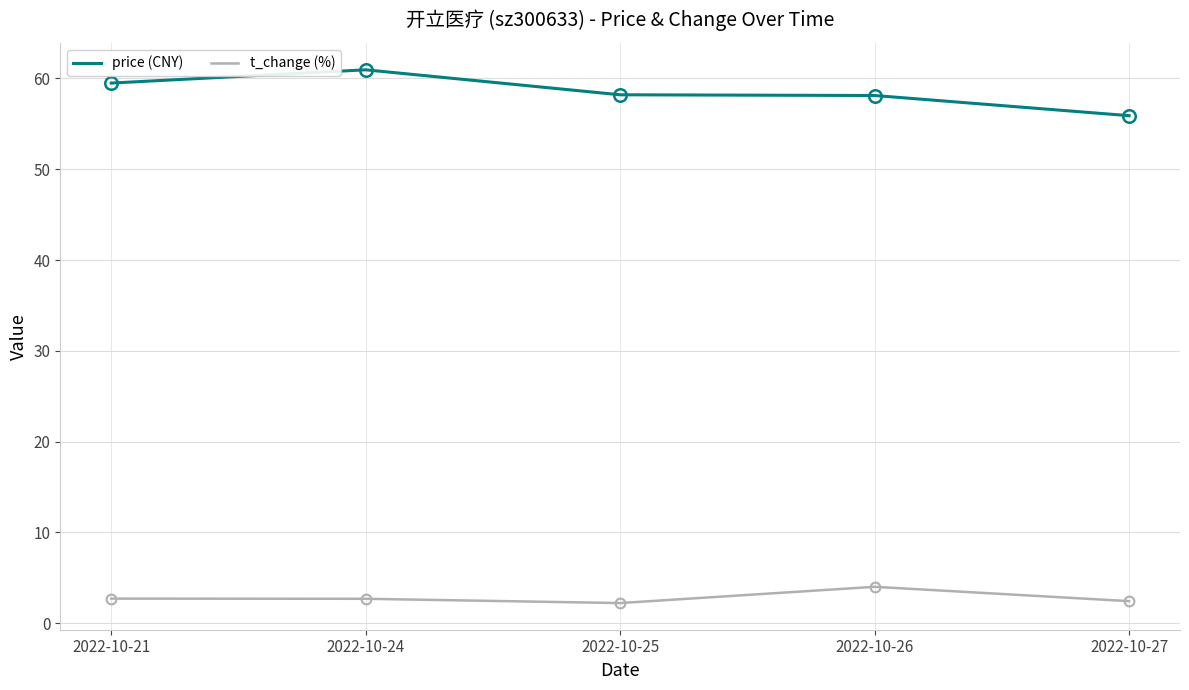

How many distinct data groups are displayed?

2